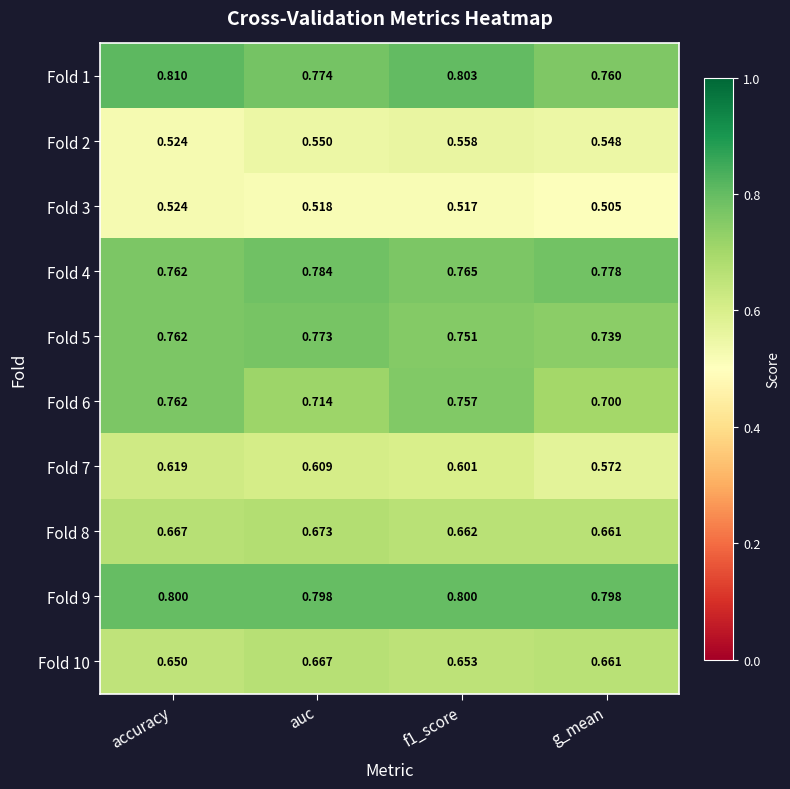

Which category has the highest value across all series?

accuracy